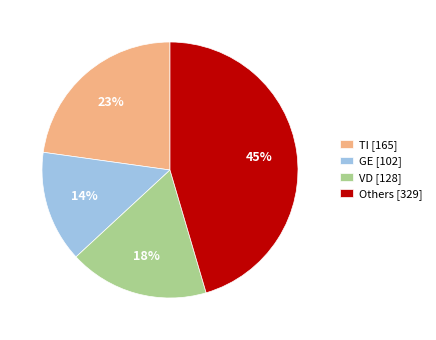

To the nearest percent, what percentage of the pie is Others [329]?

45%